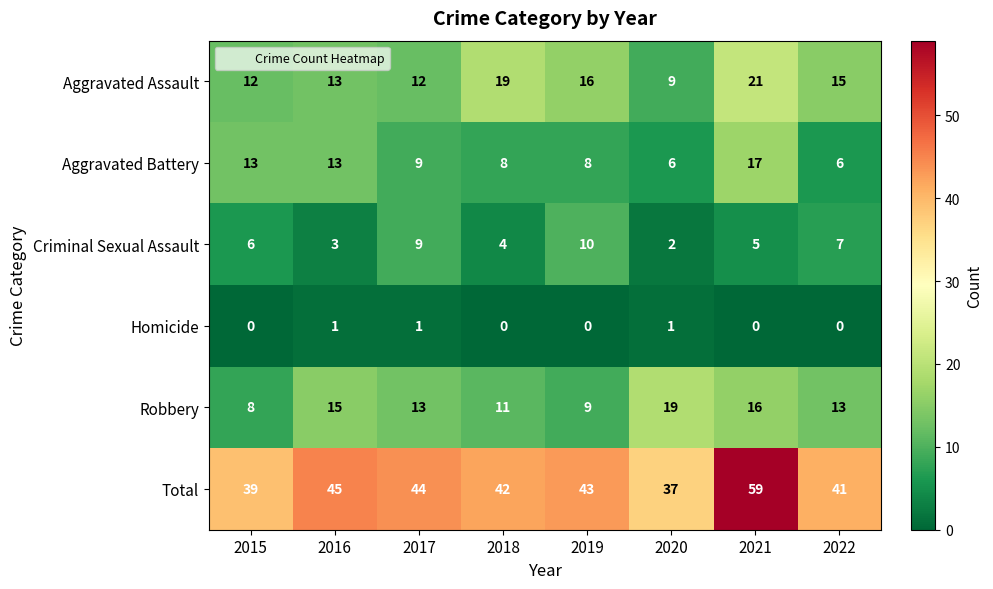

Which series has the largest range (max minus min)?

Total